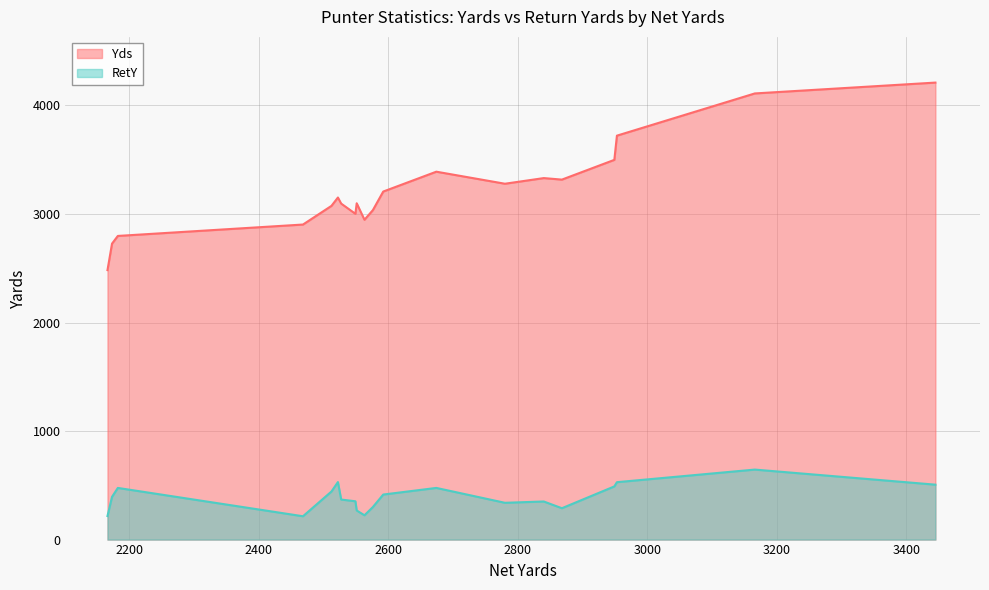

Count the number of data series in this chart.

2